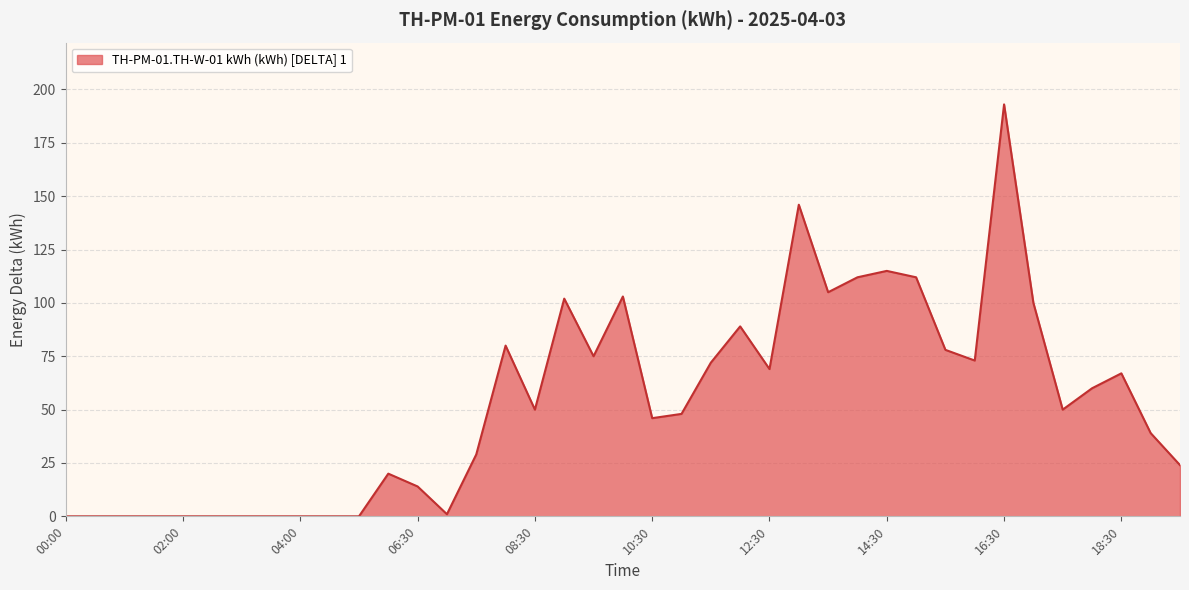

True or false: the data has more than 0 interior local peaks.

True